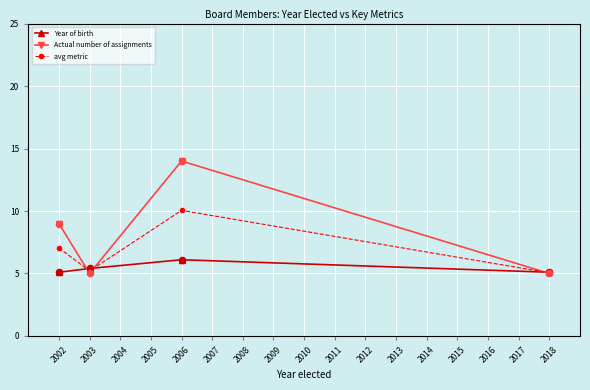

At which category is the sum across all series the highest?

2006